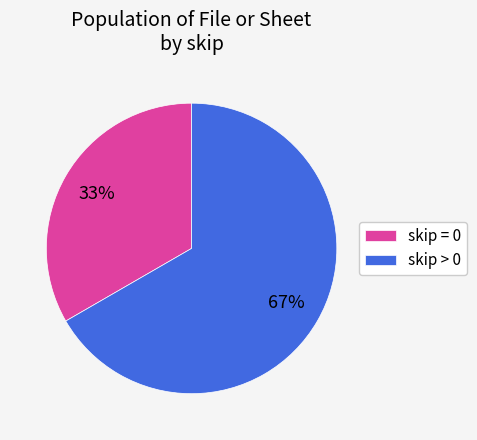

Approximately how many times larger is the value at skip = 0 compared to skip > 0?

0.5